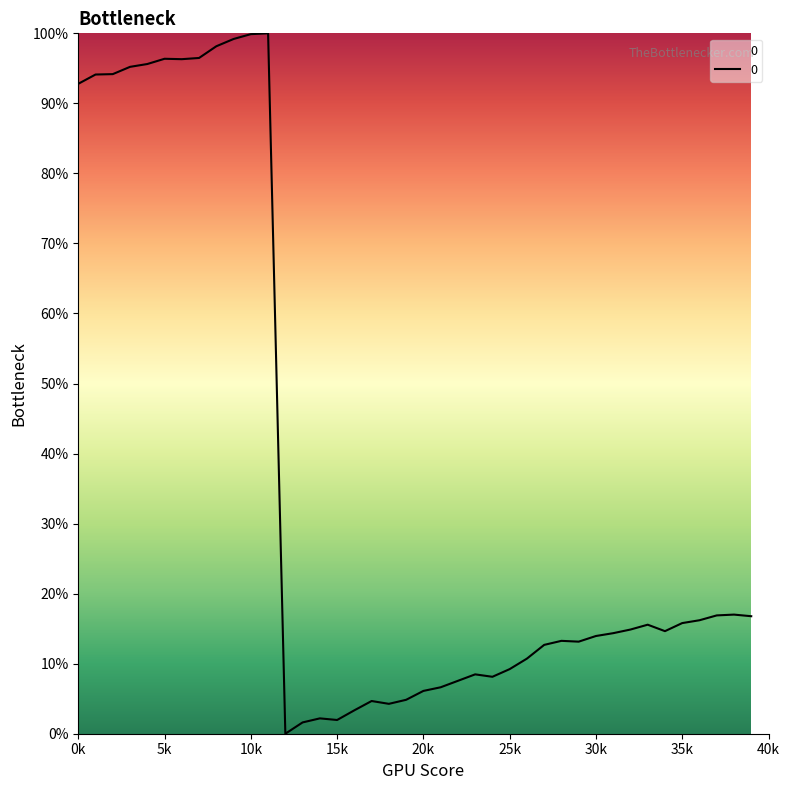

What is the greatest value displayed?

100.0